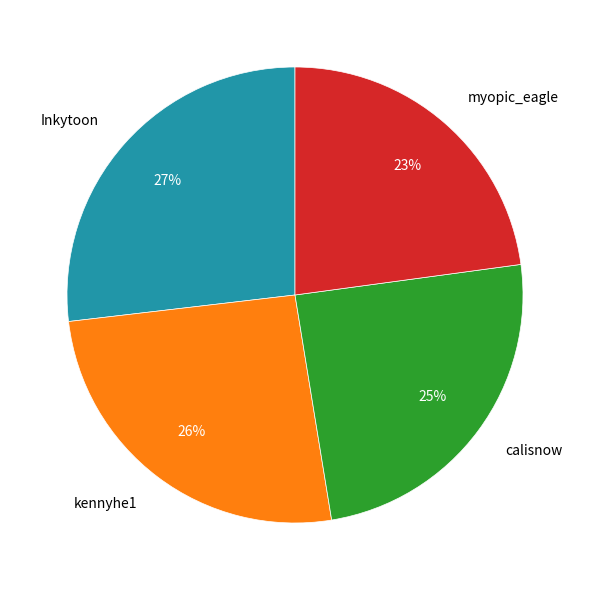

Count the number of slices in the pie.

4